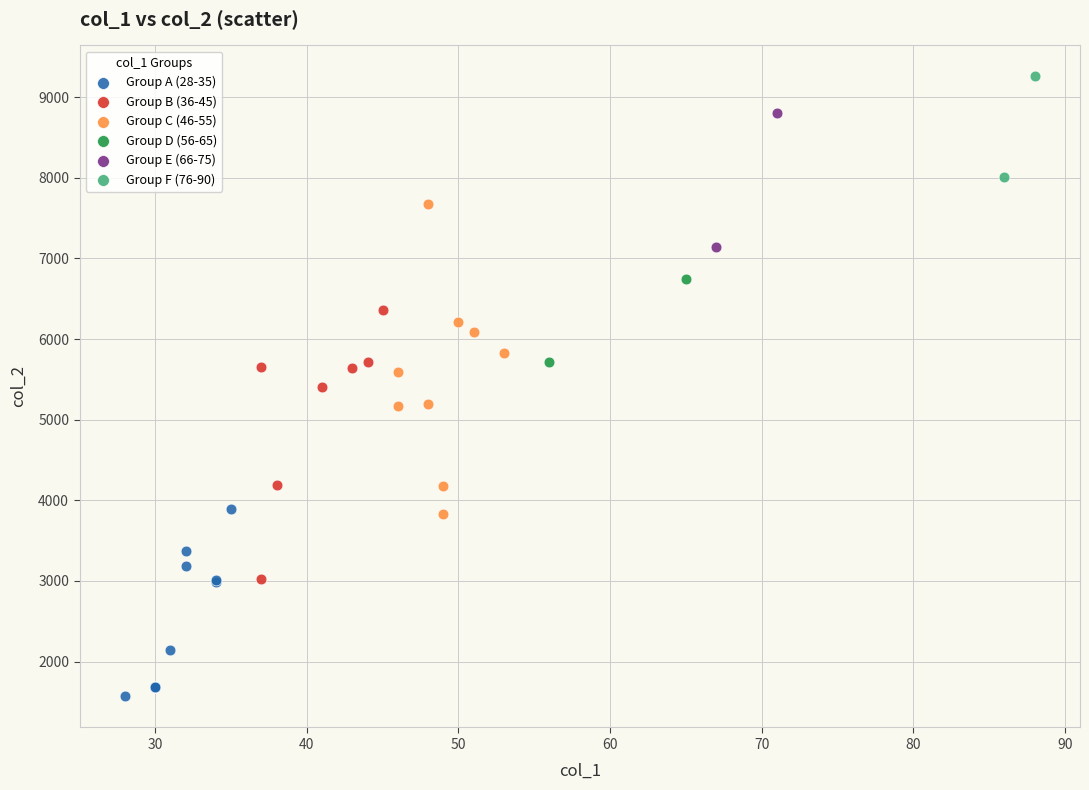

Which series has the widest spread of Y values?

Group C (46-55)